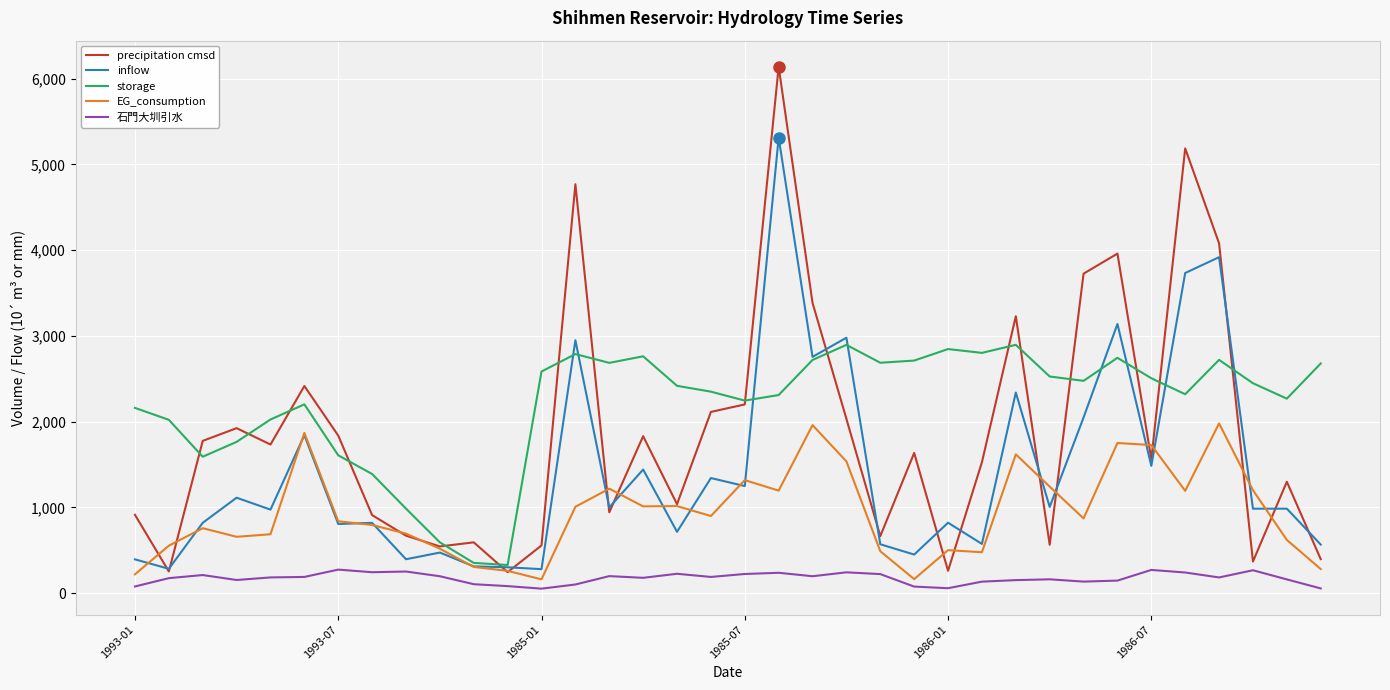

List the series in order of their peak value, lowest first.

石門大圳引水, EG_consumption, storage, inflow, precipitation cmsd